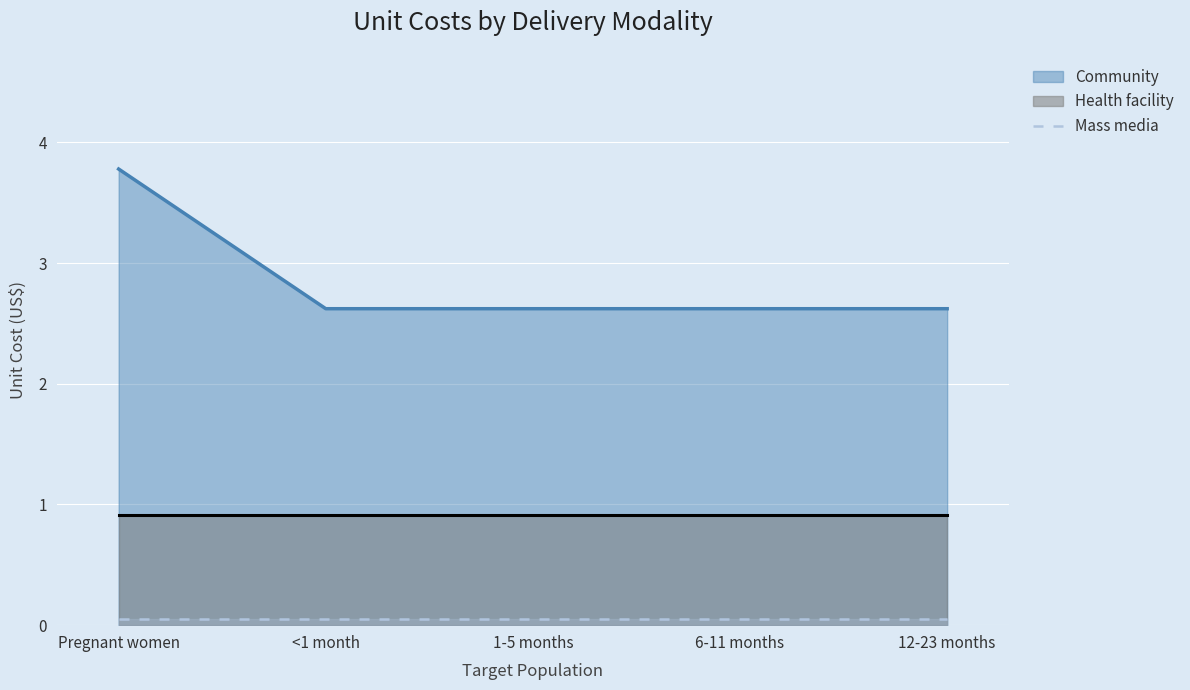

At which category is the sum across all series the highest?

Pregnant women